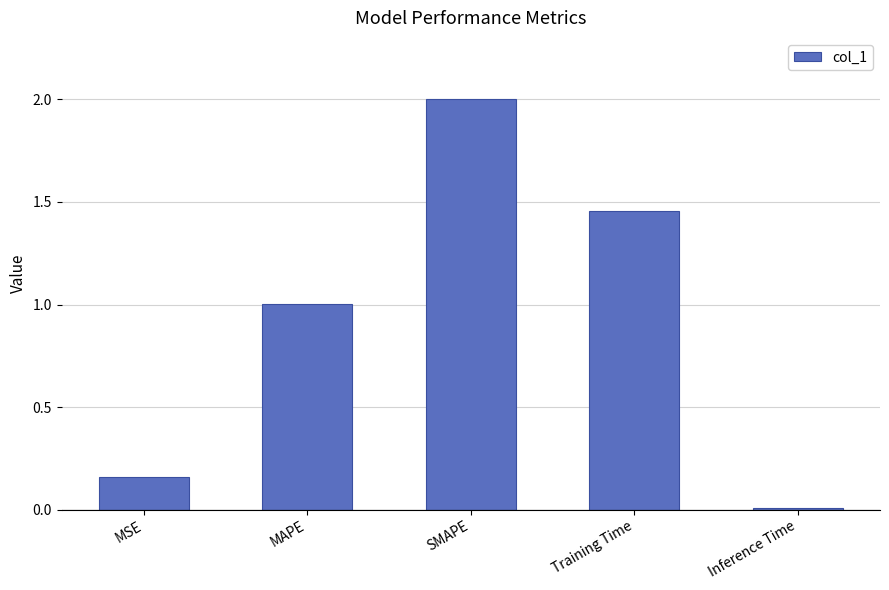

How many bars are there in total?

5